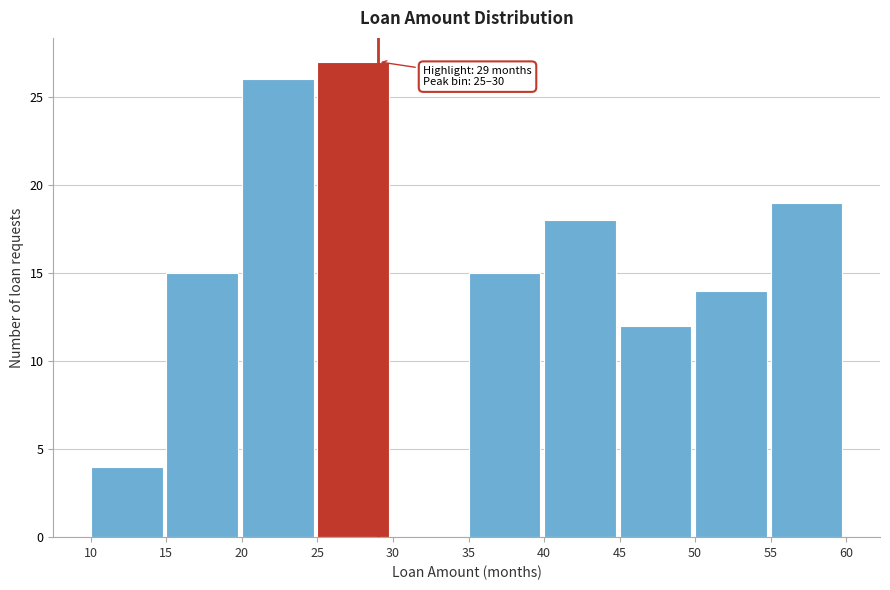

Which range on the x-axis has the tallest bar?

25 to 30